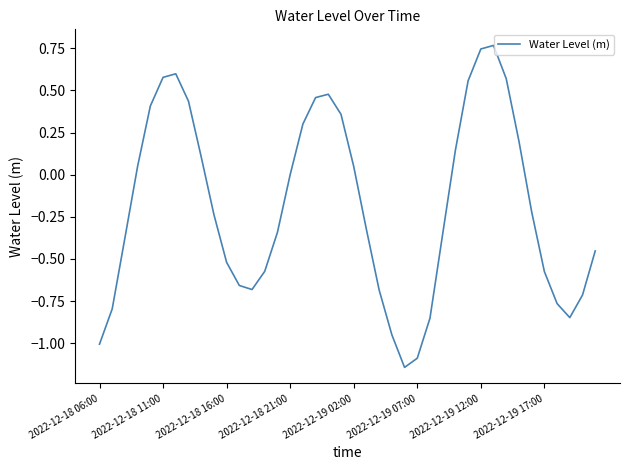

How many series are shown in this chart?

1